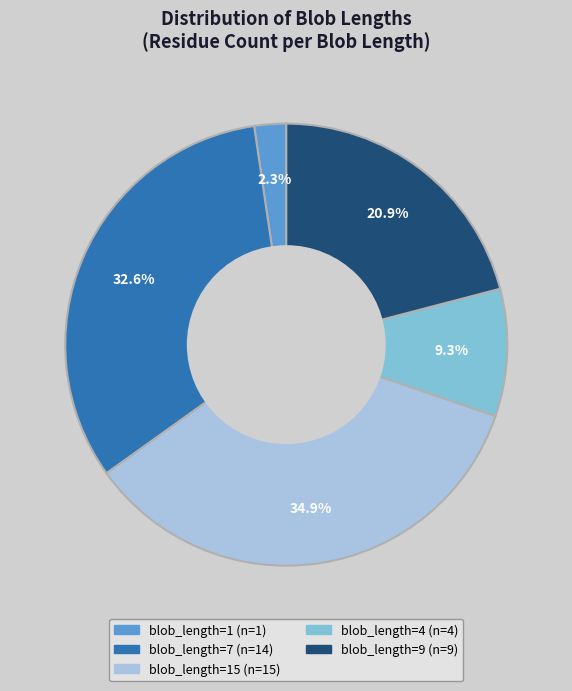

How many slices are in this pie chart?

5